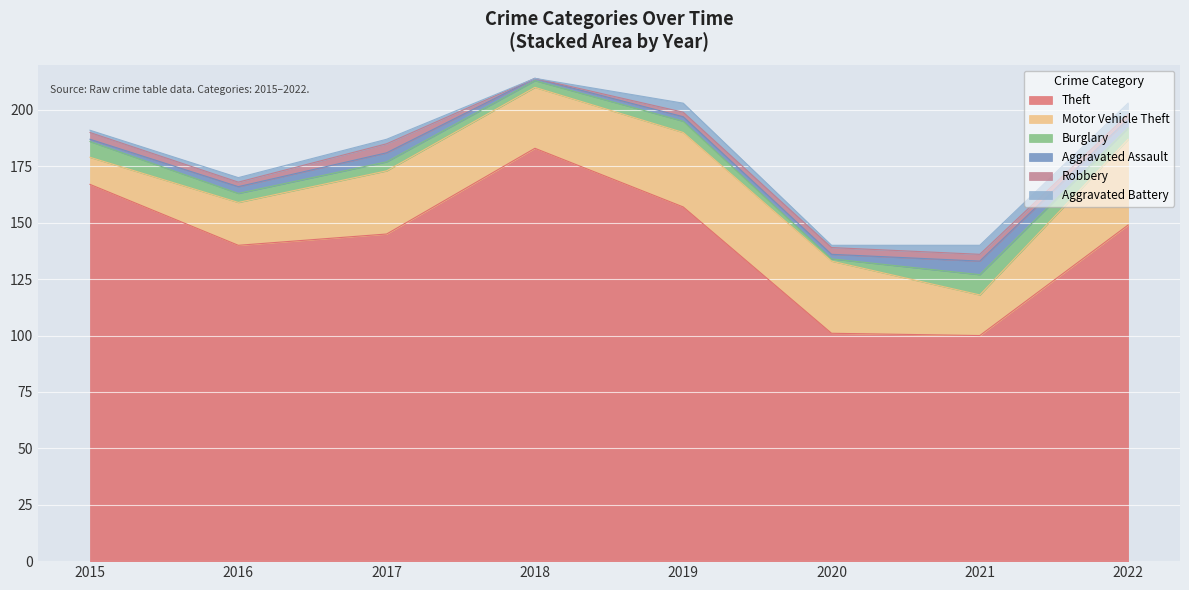

At how many categories does at least one series exceed 58?

8